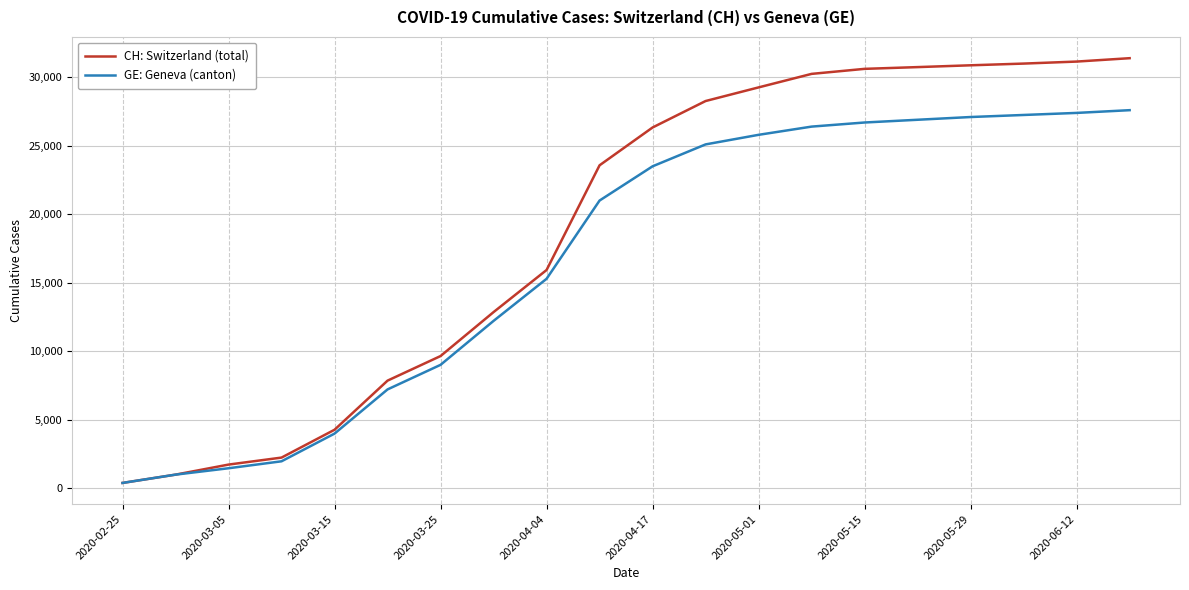

Which series has the widest spread of values?

CH: Switzerland (total)